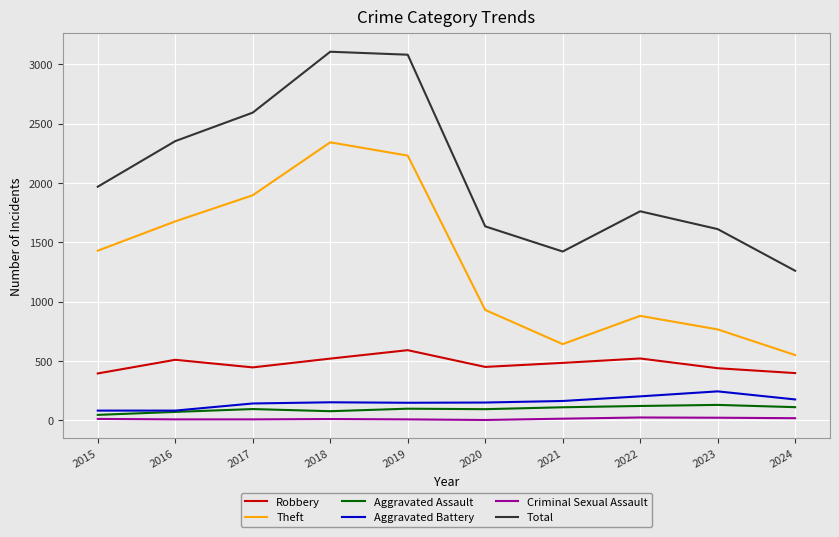

The Theft series shows 461 at 2023. True or false?

False